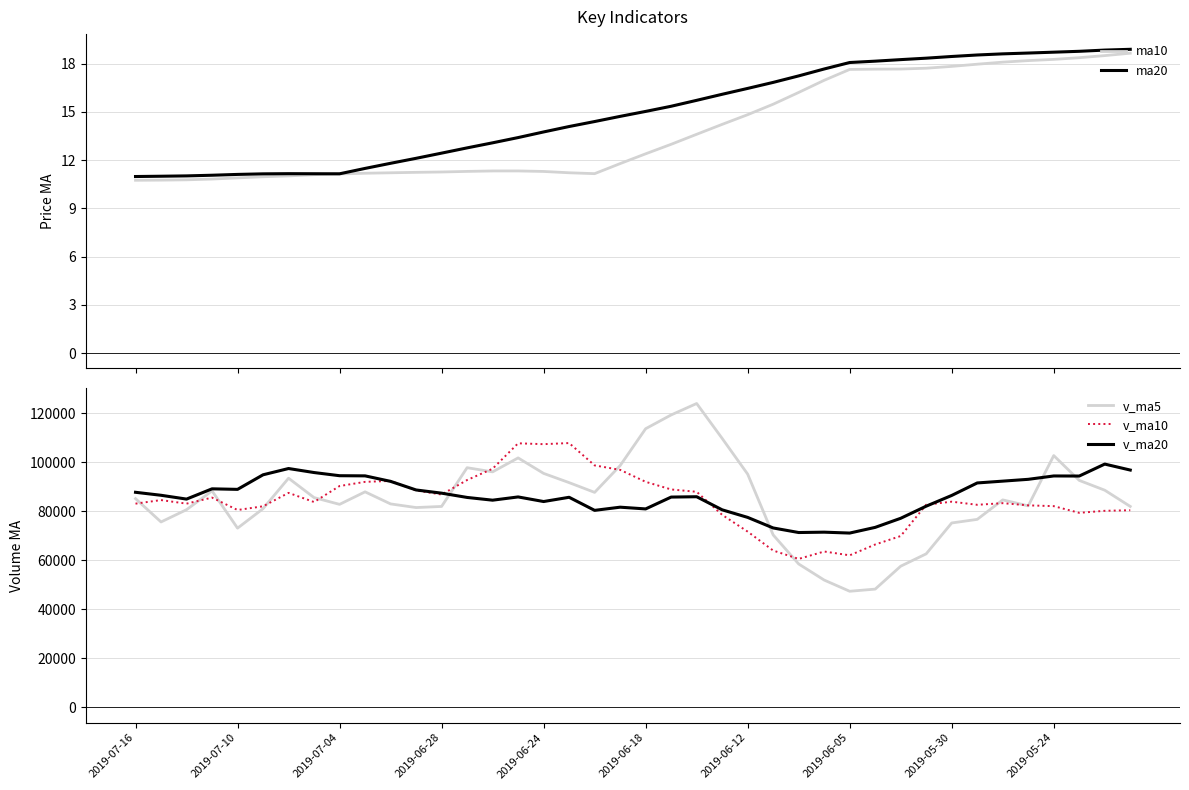

What position from the right is 23?

17